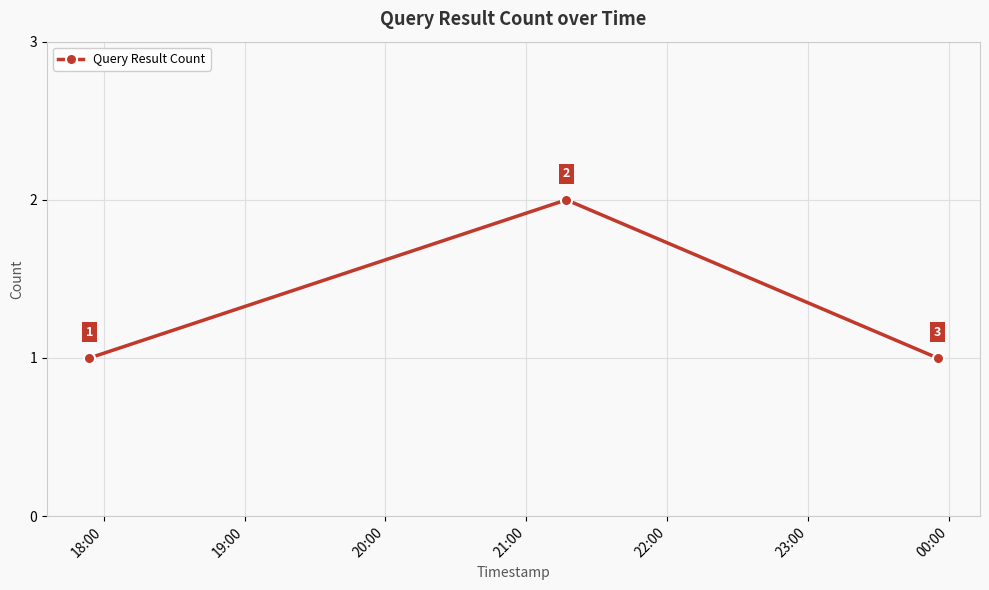

What is the difference between the maximum and second lowest values?

1